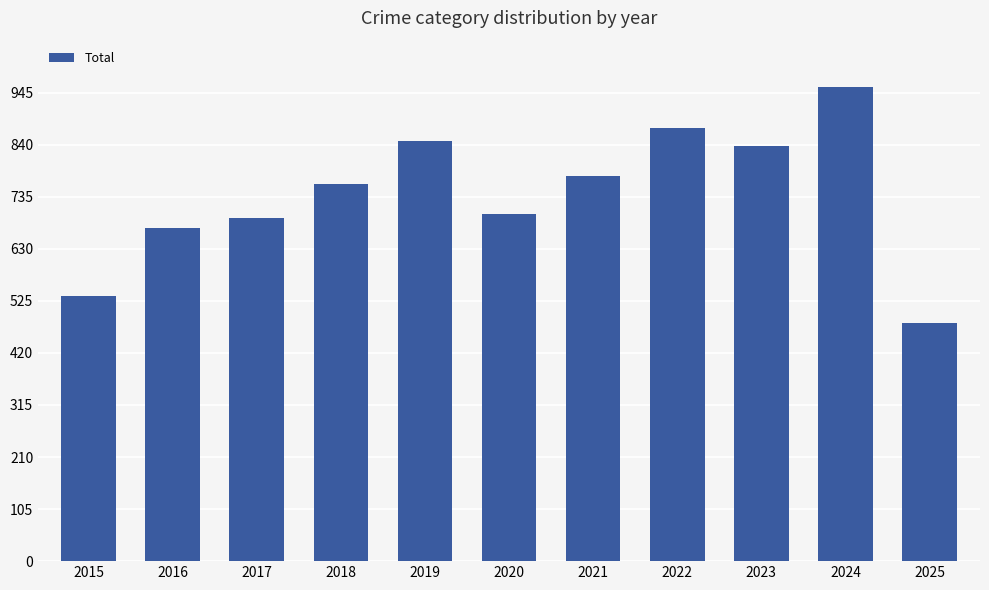

What is the change in value from 2021 to 2024?

+180